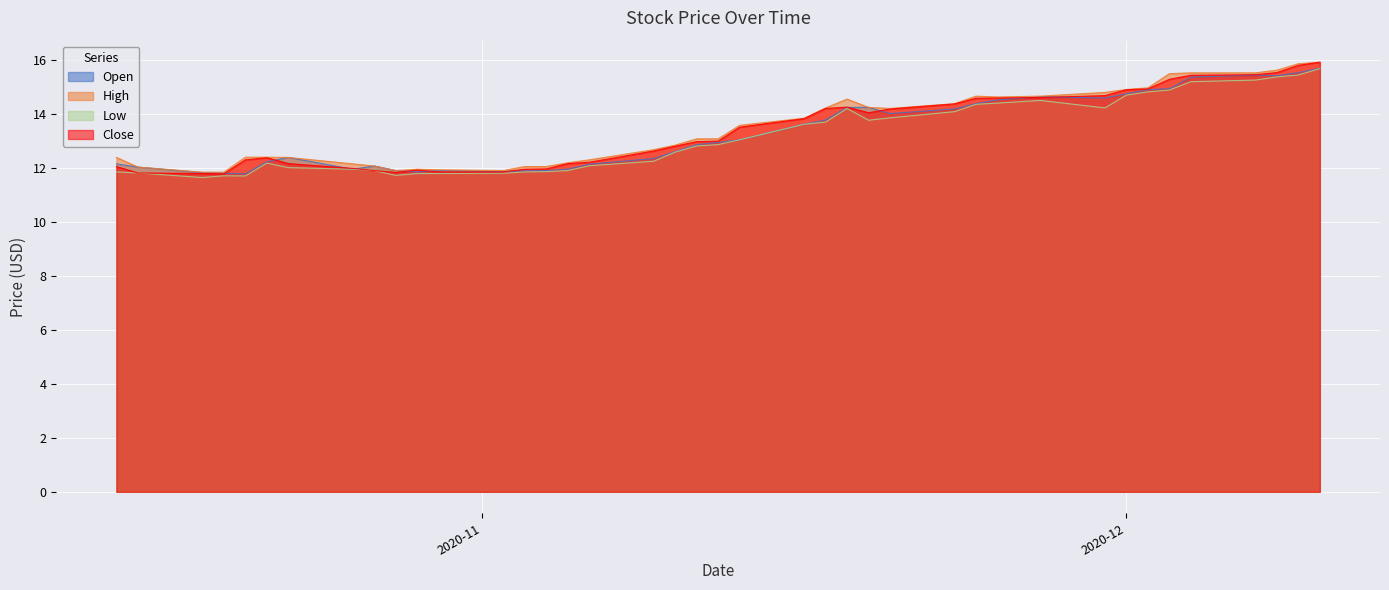

Which series has the widest spread of values?

Close